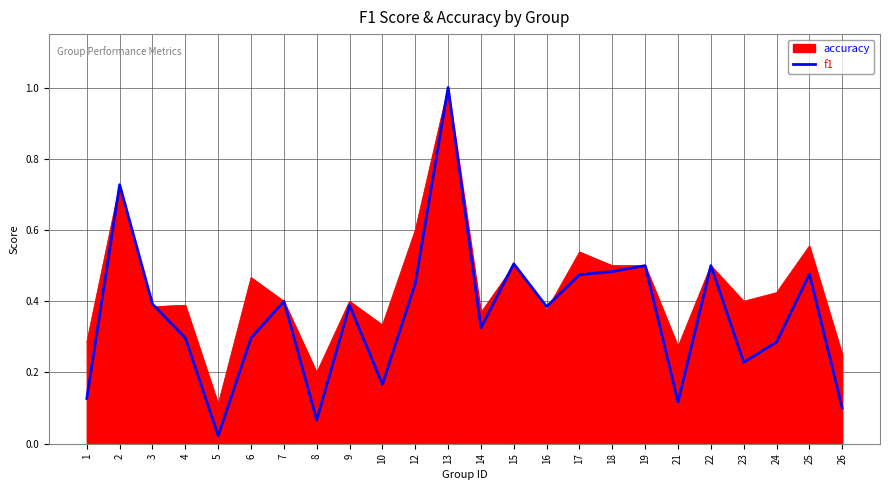

Rank the series at 24 from lowest to highest value.

f1, accuracy